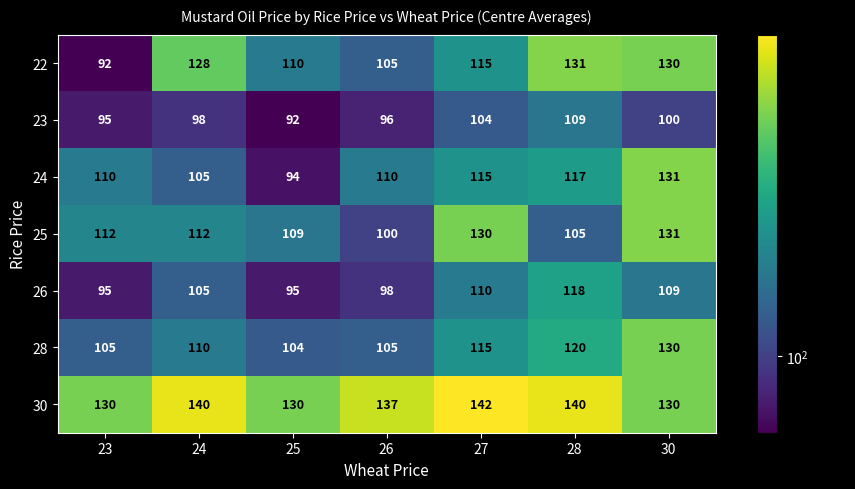

Is the value of 26 at 24 greater than the value of 30 at 28?

No